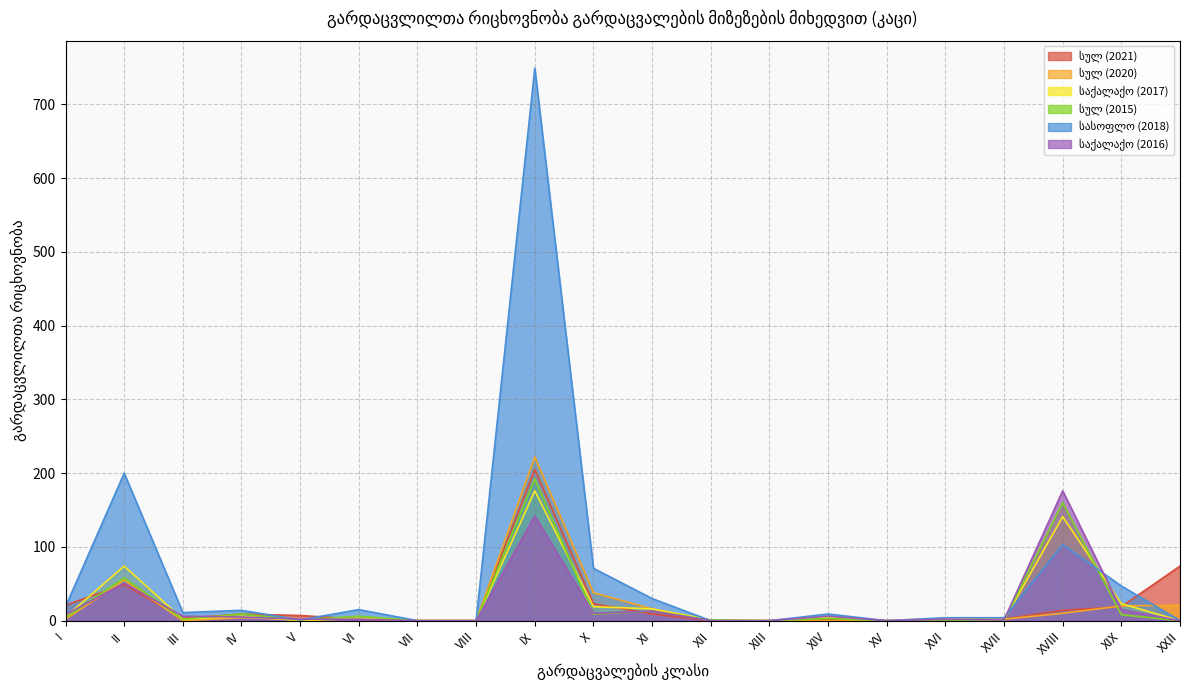

What position from the right is VI?

15